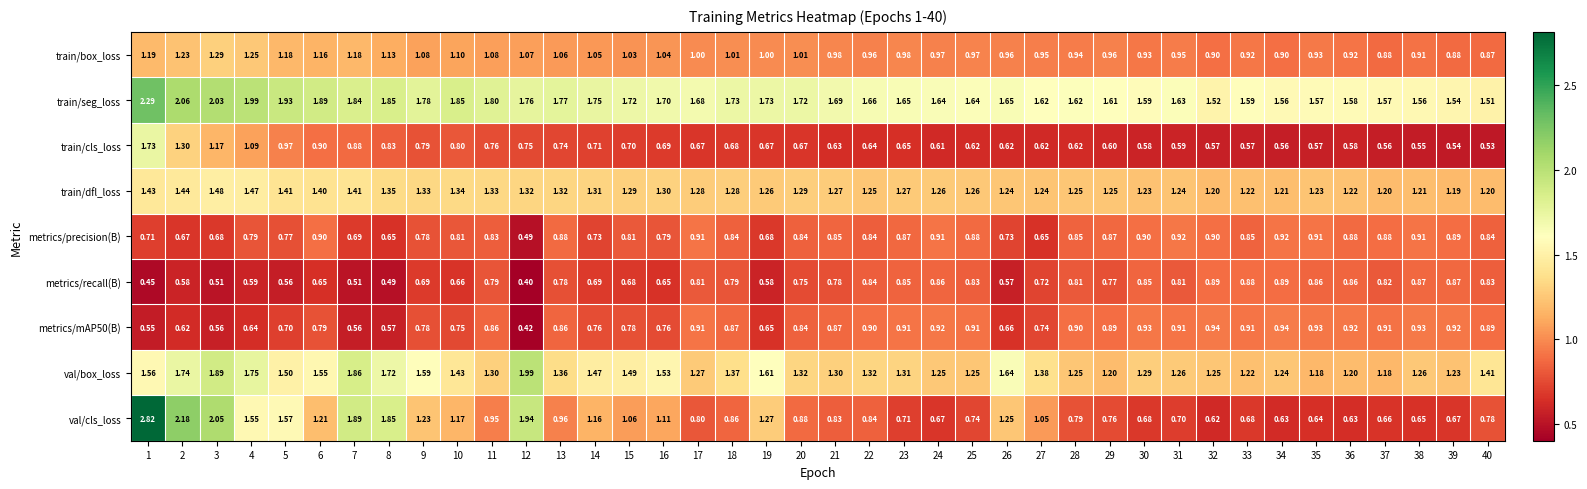

Which series has the largest total across all categories?

train/seg_loss